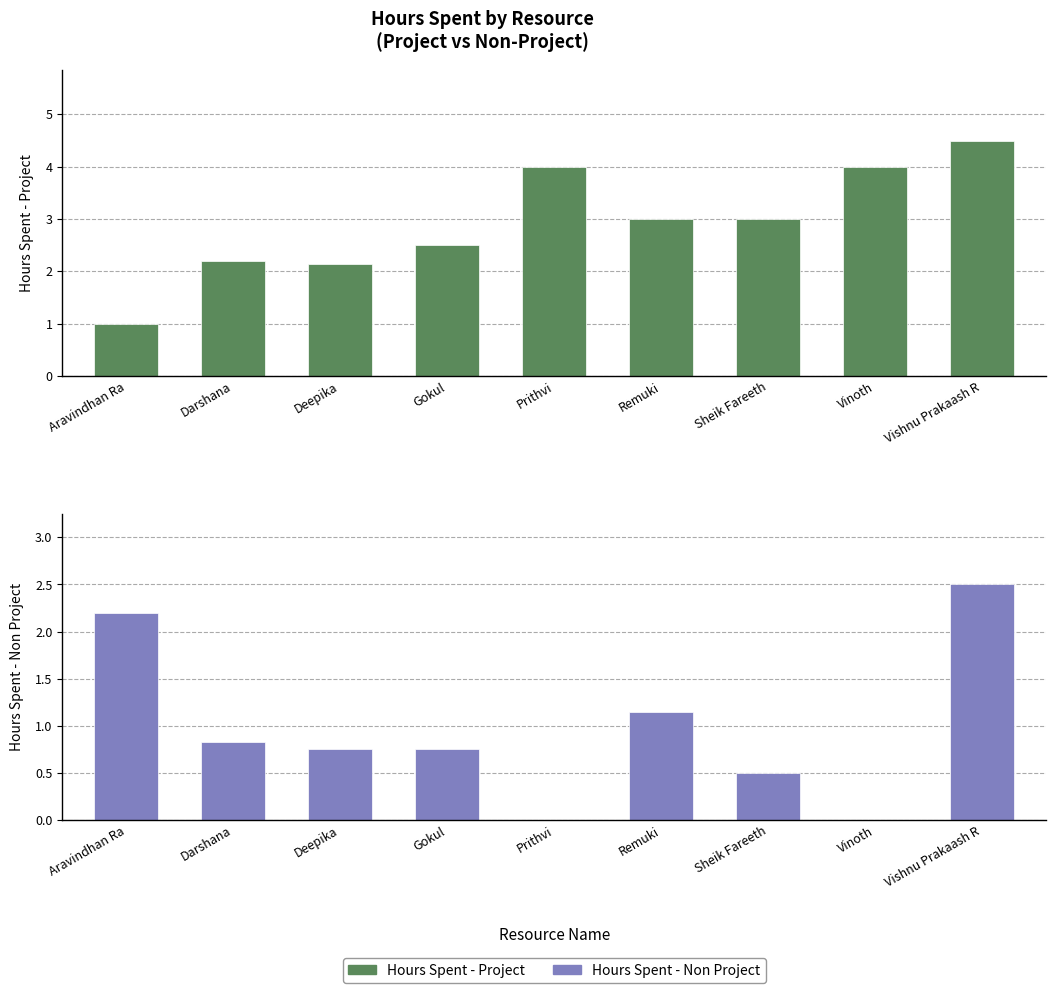

Is it true that Hours Spent - Project equals 7.9 at Vishnu Prakaash R?

False